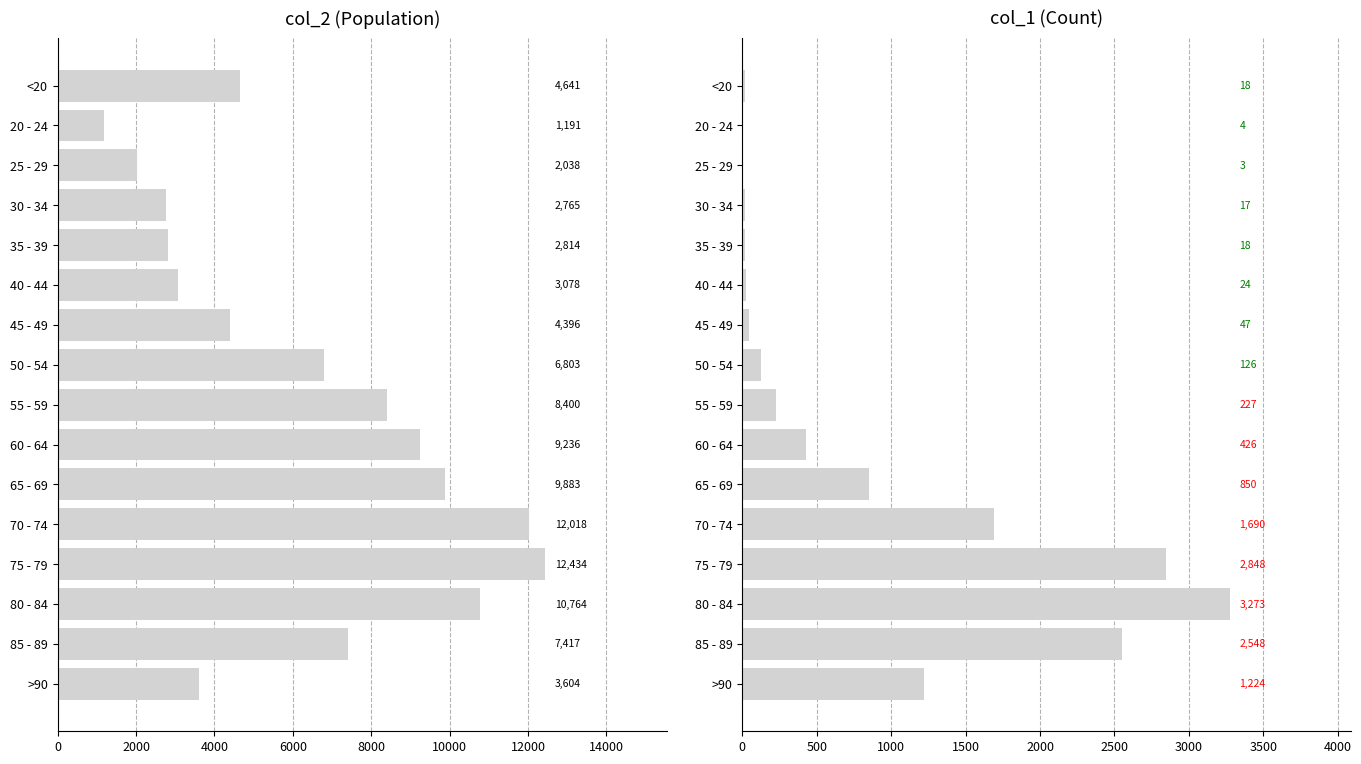

Does the chart contain stacked bars?

No